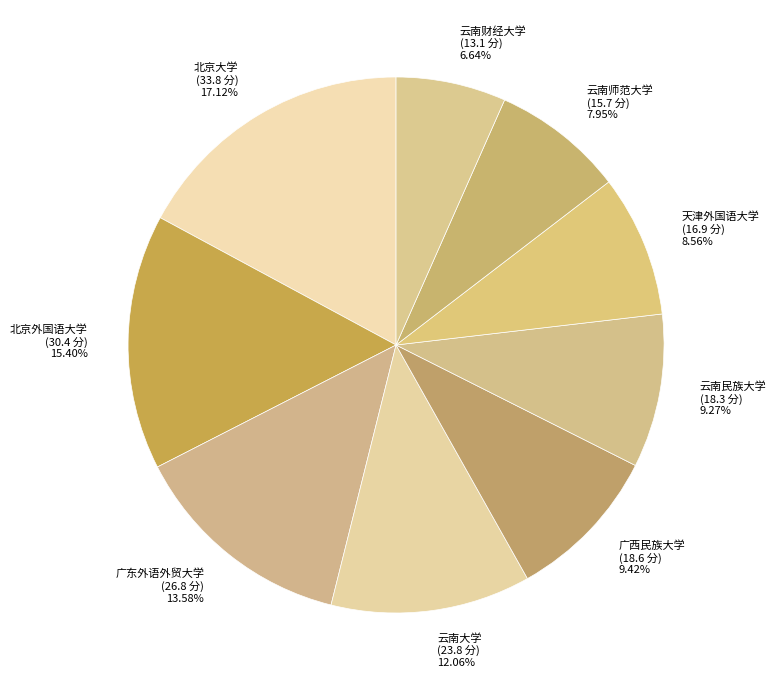

The 天津外国语大学 slice represents 9% of the pie. True or false?

True